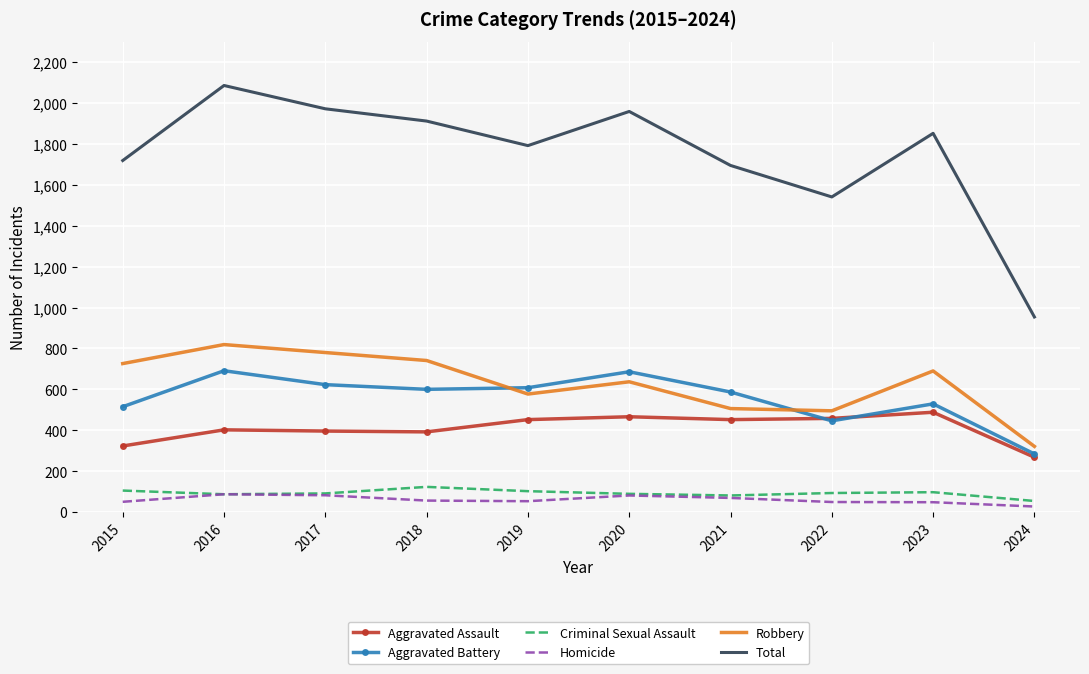

Which series has the widest spread of values?

Total